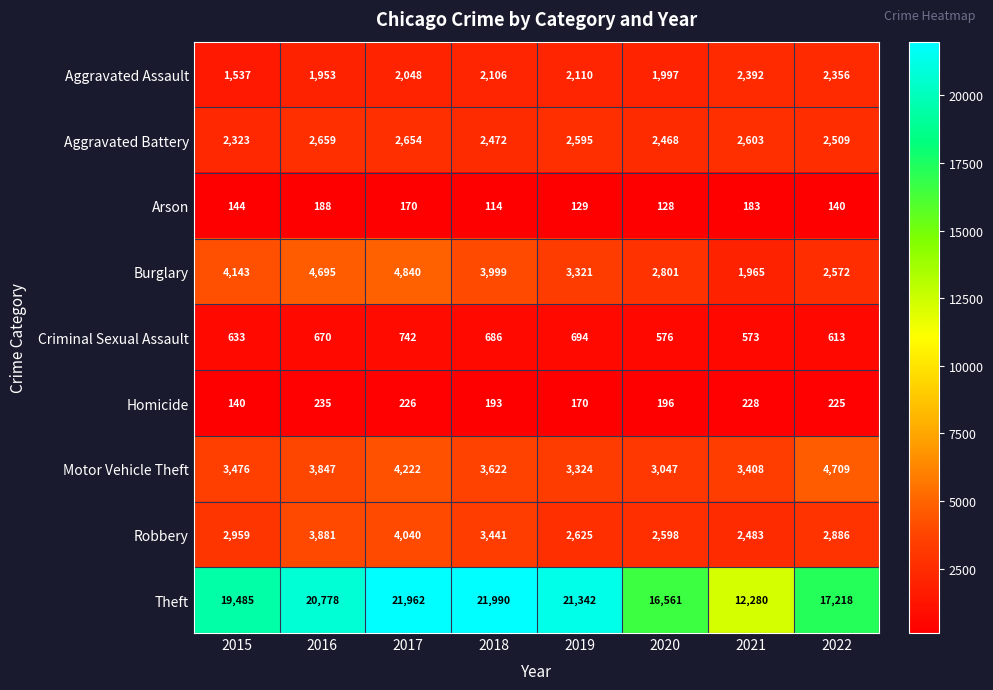

Which category has the highest value across all series?

2018